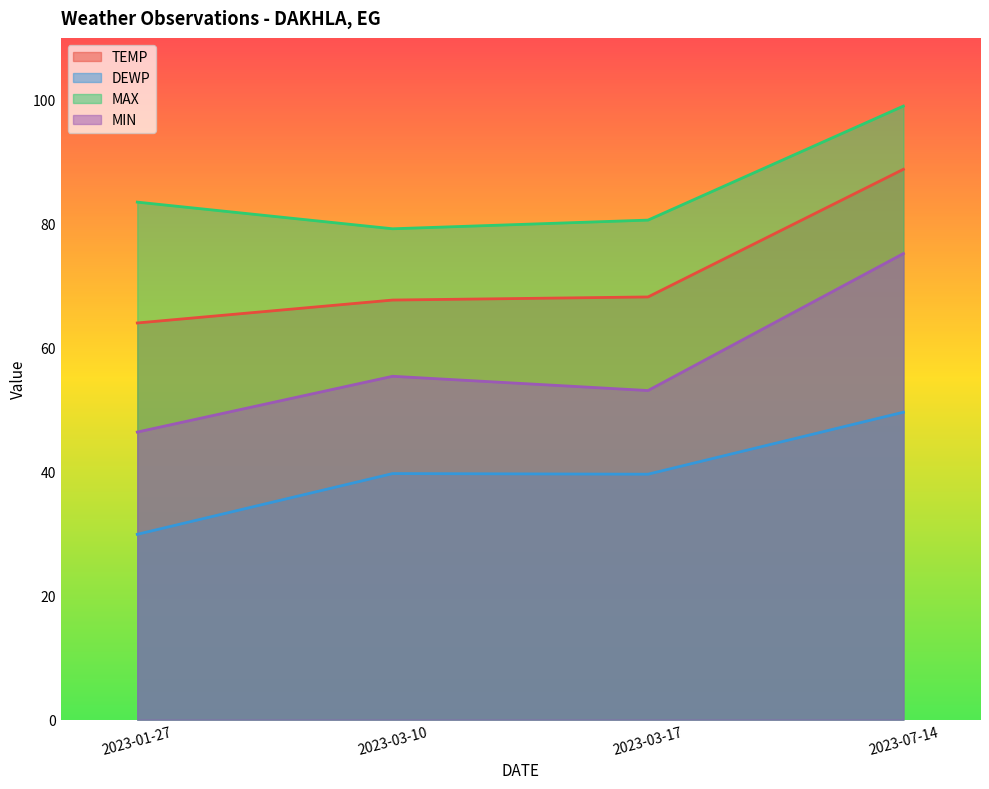

At which category does MIN reach its first local peak?

2023-03-10